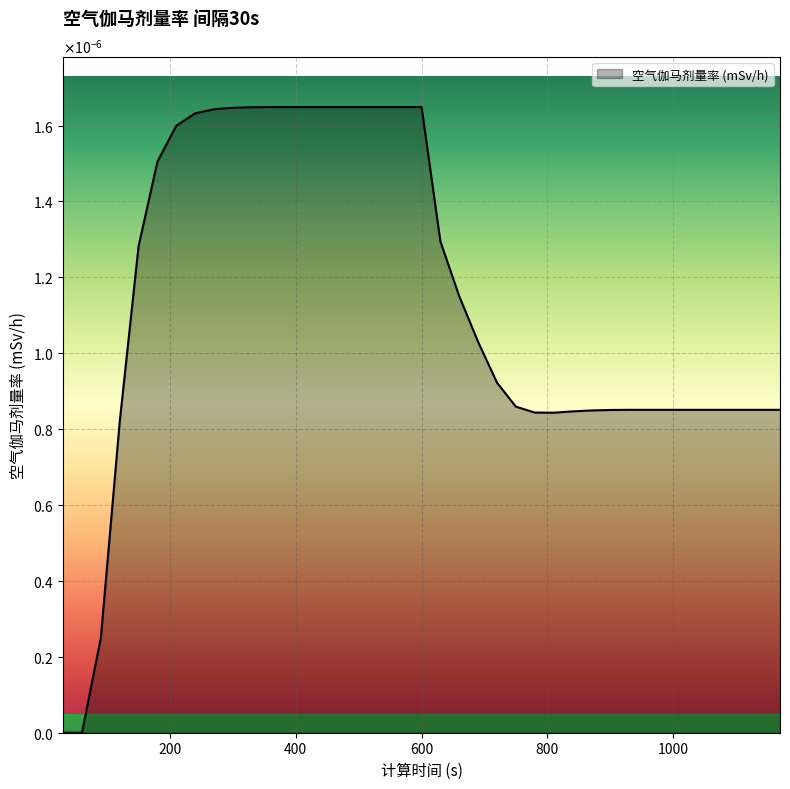

Does the chart have visible grid lines?

Yes